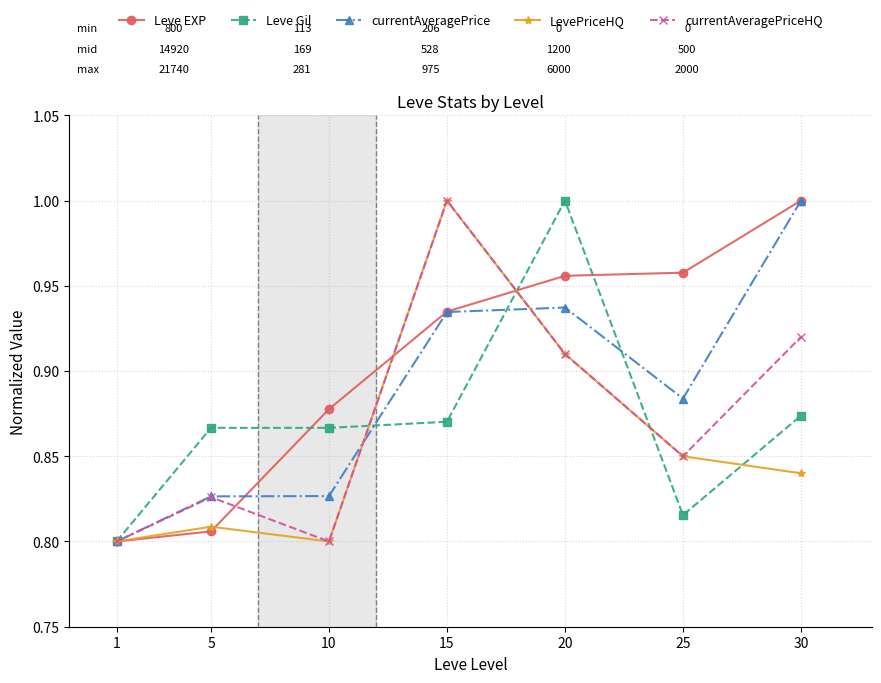

Between 10 and 30, which series saw the biggest shift?

currentAveragePrice